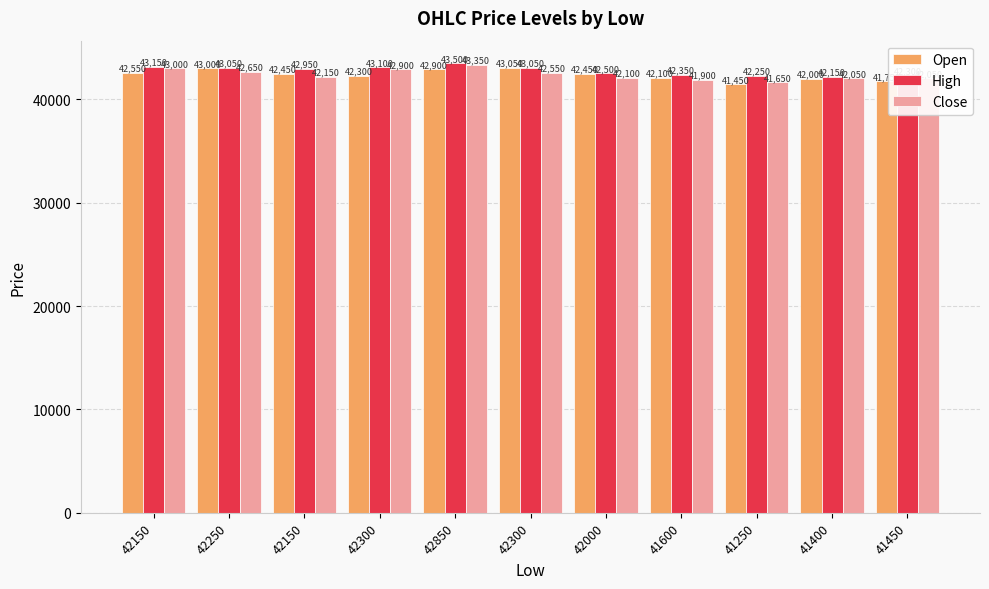

Which series has the widest spread of values?

Close